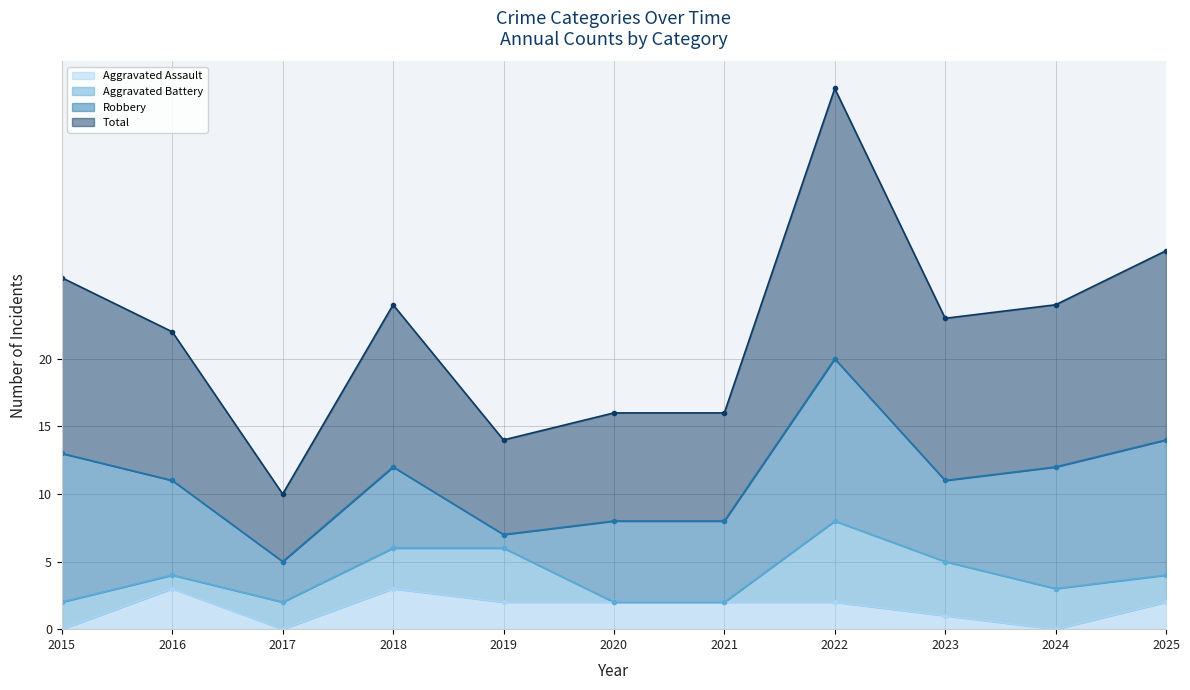

At how many categories does at least one series exceed 30?

1